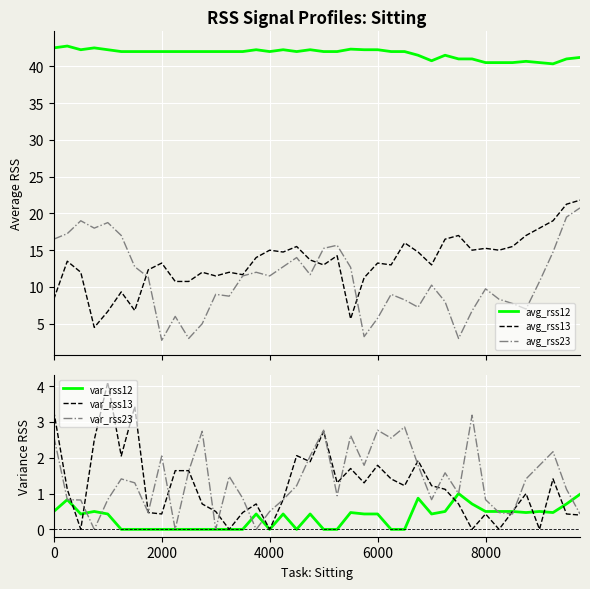

What is the highest value of the var_rss23 series?

3.2